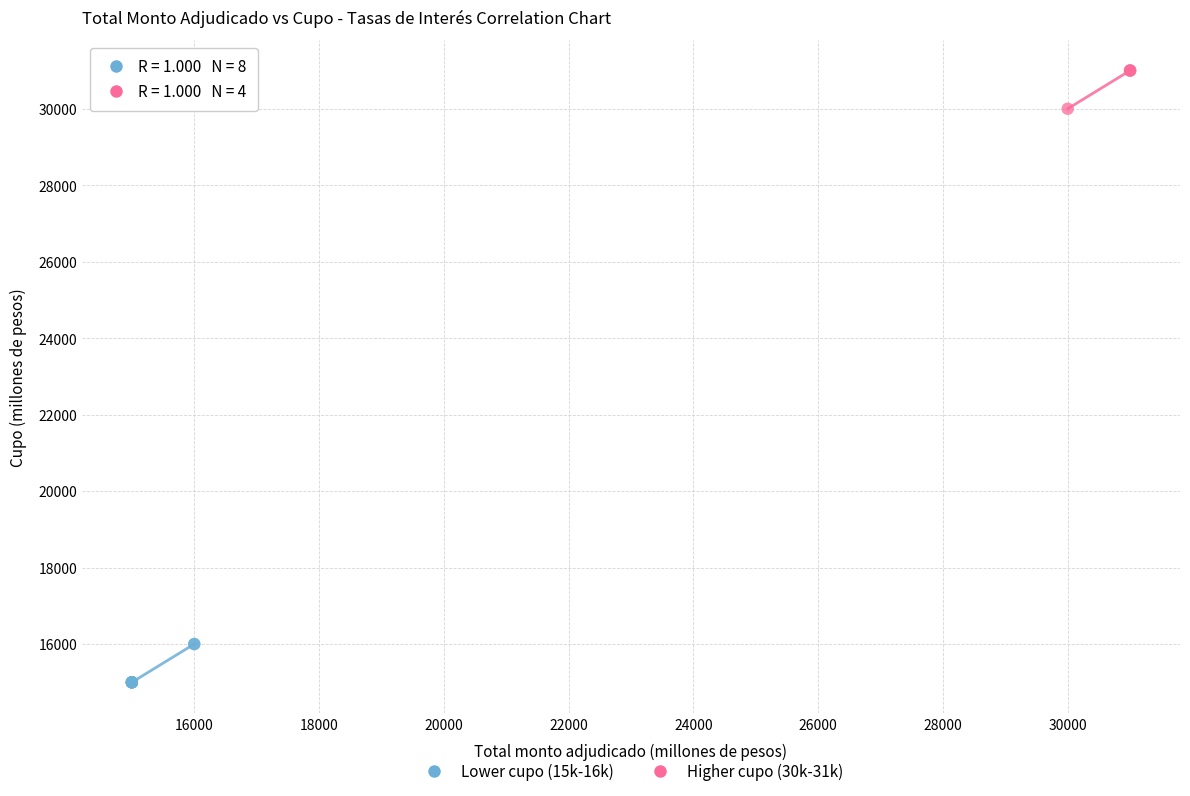

Which series reaches the minimum Y coordinate?

Lower cupo (15k-16k)